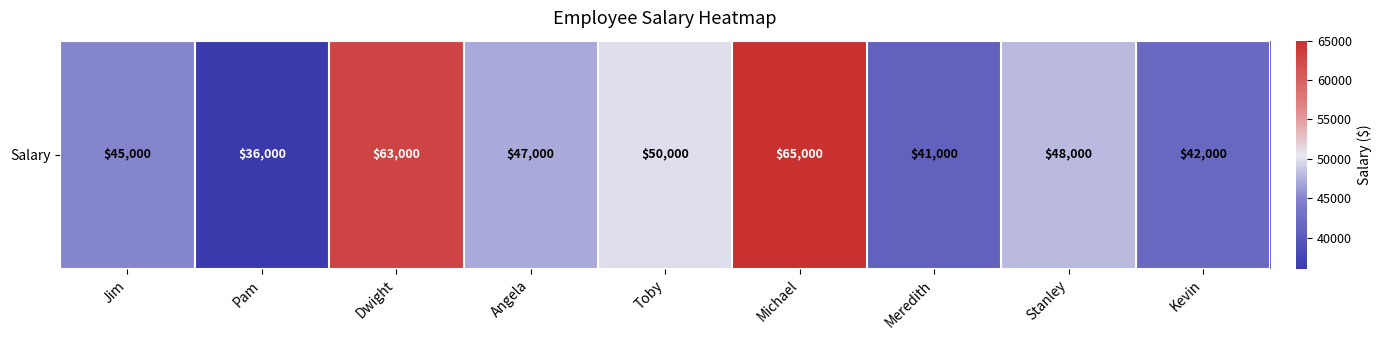

Which category has the highest value across all series?

Michael